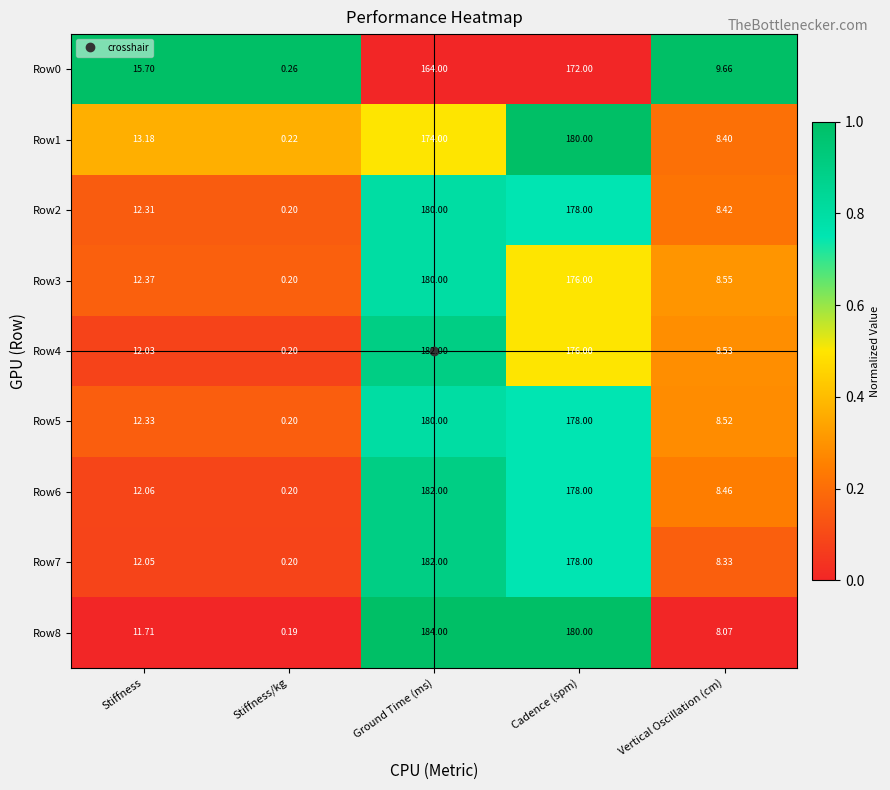

At which category is the sum across all series the highest?

Ground Time (ms)